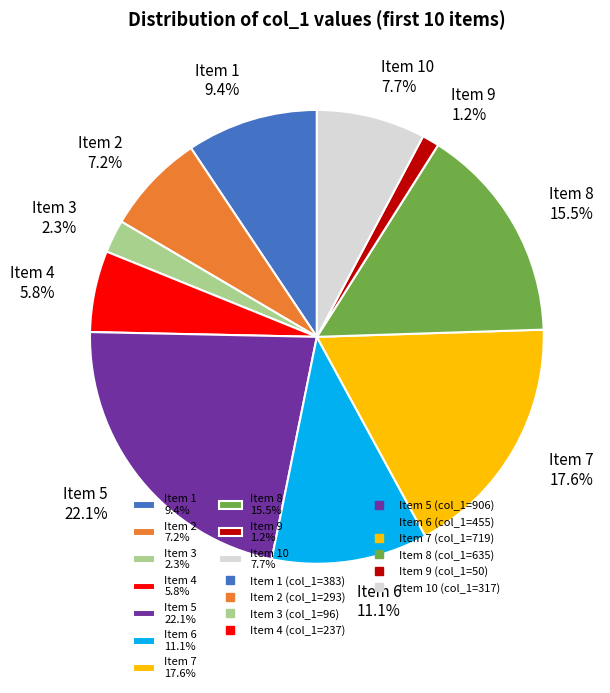

What percentage is NOT represented by Item 9 1.2%?

98.8%